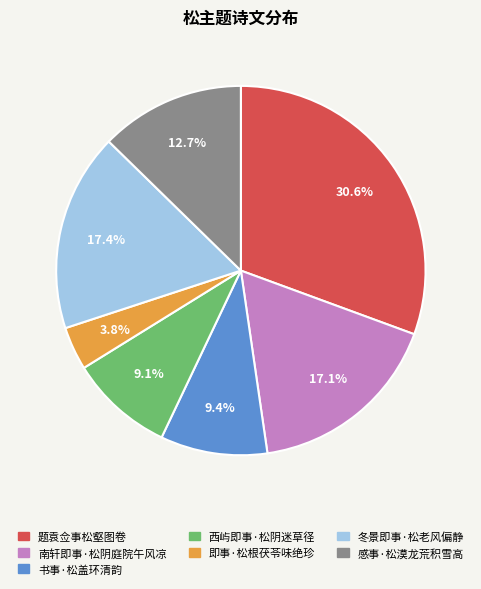

What percentage is the 感事·松漠龙荒积雪高 slice, to the nearest percent?

13%